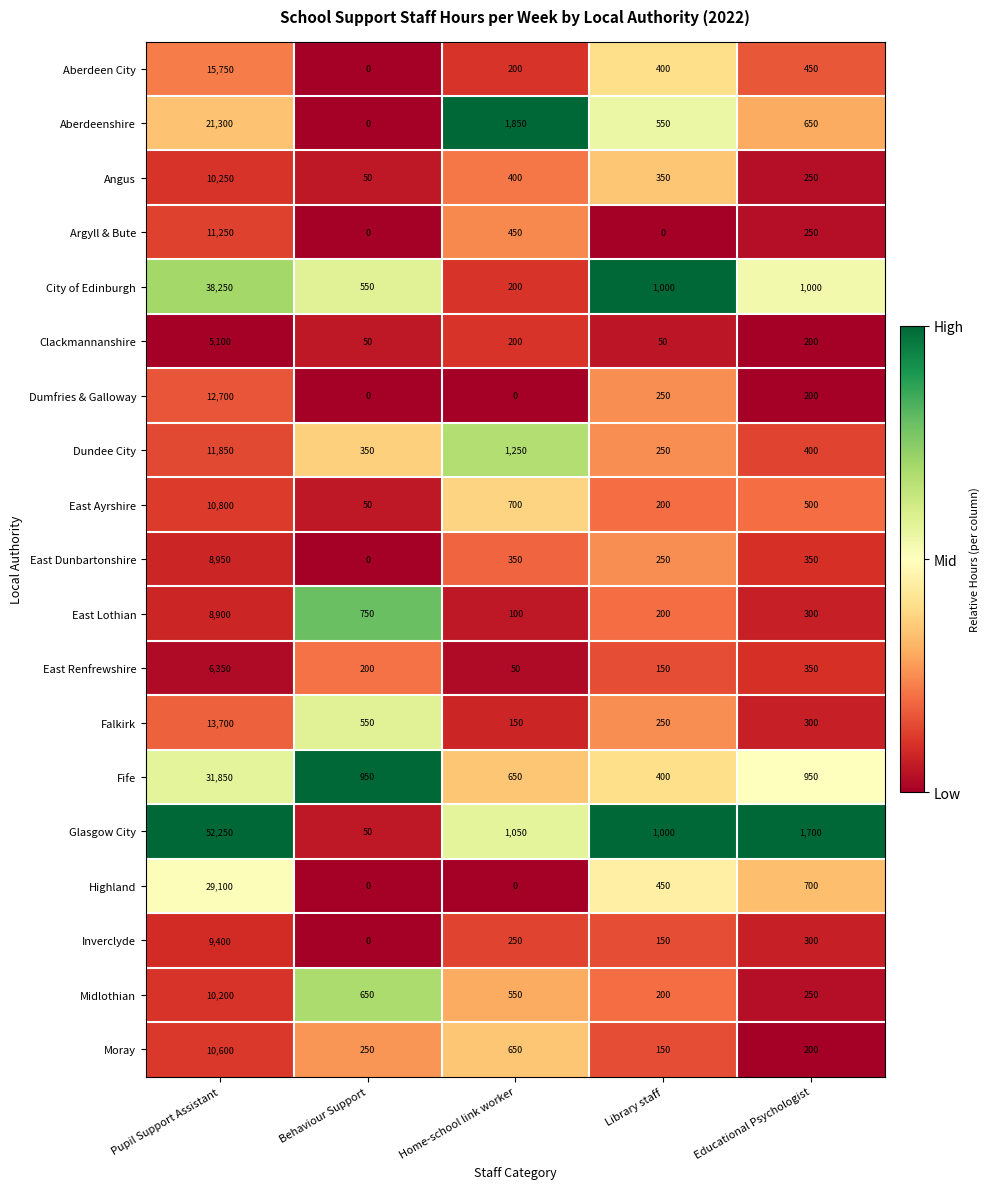

List the labels in order of Aberdeen City value, largest first.

Pupil Support Assistant, Educational Psychologist, Library staff, Home-school link worker, Behaviour Support